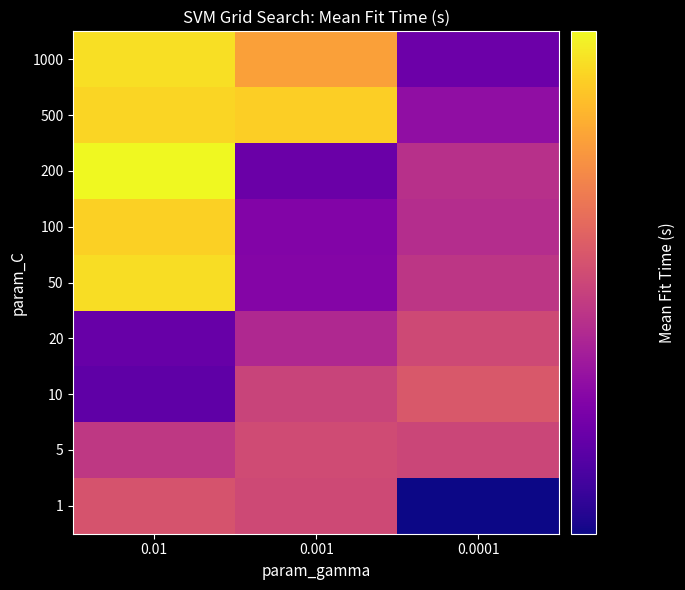

Rank the series at 0.0001 from highest to lowest value.

10, 20, 5, 50, 200, 100, 500, 1000, 1